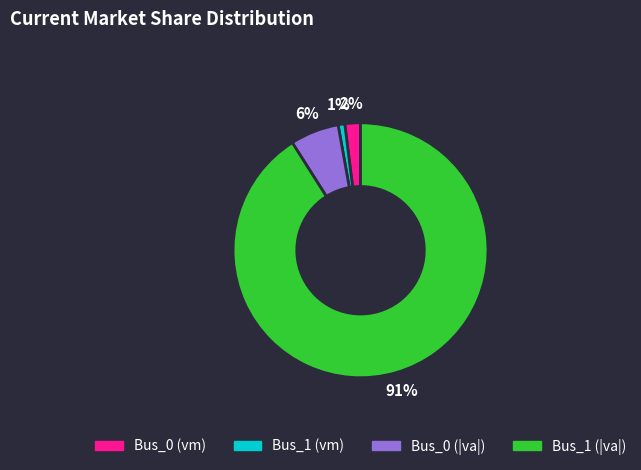

Is there any slice that represents more than half of the pie?

Yes